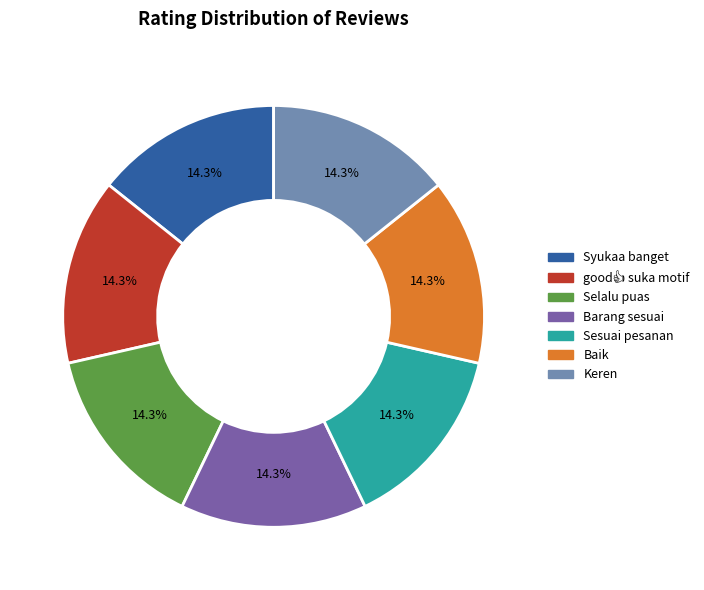

Does Sesuai pesanan account for over 50% of the chart?

No